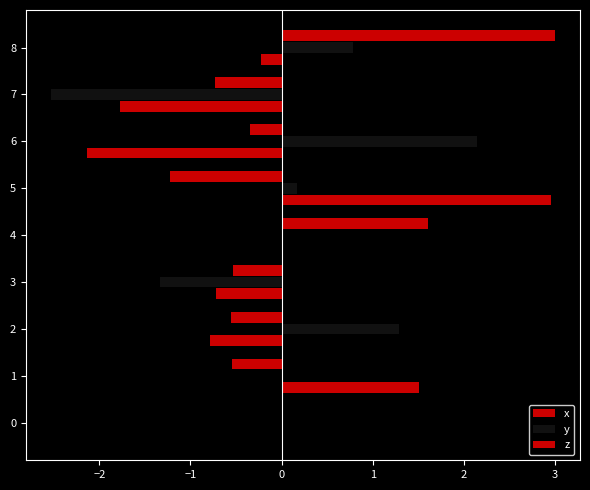

What is the difference between the maximum and minimum values in the y series?

4.7